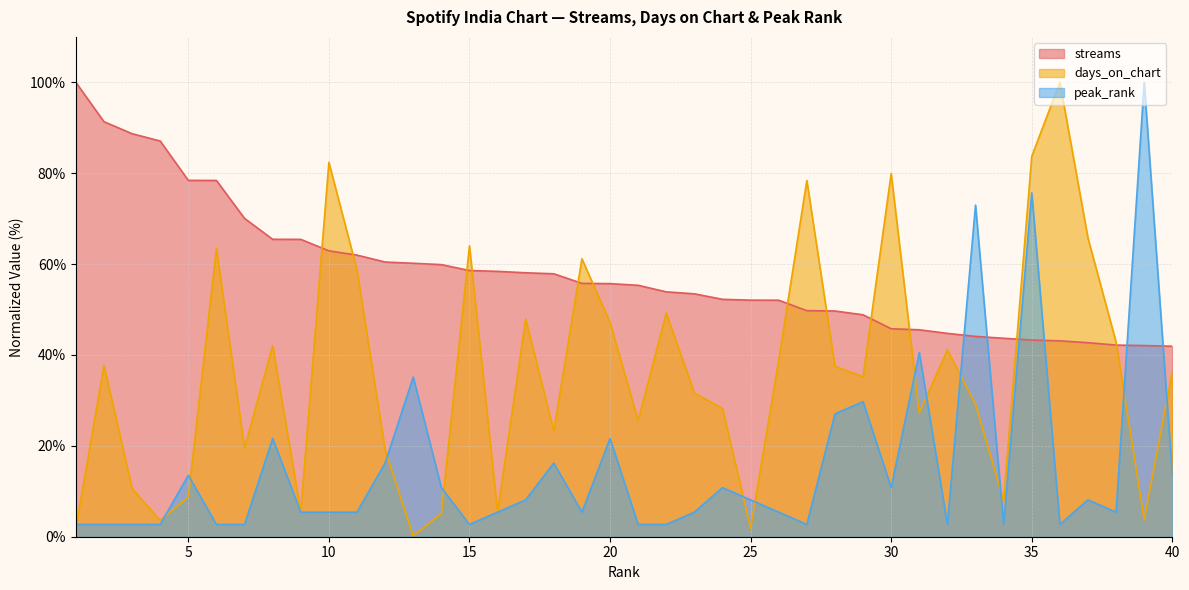

Reading left to right, list all the values displayed in this chart.

streams: 100.0	91.3	88.7	87.1	78.4	78.4	70.1	65.5	65.4	62.9	62.0	60.5	60.2	59.9	58.6	58.4	58.1	57.9	55.8	55.7	55.3	53.9	53.5	52.2	52.1	52.1	49.7	49.7	48.8	45.8	45.5	44.8	44.1	43.7	43.3	43.1	42.7	42.2	42.1	41.9
days_on_chart: 1.9	37.7	10.6	3.6	8.7	63.4	19.5	42.0	5.5	82.4	58.7	19.1	0.2	5.1	64.0	5.5	47.9	23.3	61.2	47.2	25.6	49.2	31.6	28.2	1.9	38.8	78.4	37.5	35.2	79.9	27.3	41.1	29.2	8.0	83.7	100.0	65.7	42.8	3.8	36.4
peak_rank: 2.7	2.7	2.7	2.7	13.5	2.7	2.7	21.6	5.4	5.4	5.4	16.2	35.1	10.8	2.7	5.4	8.1	16.2	5.4	21.6	2.7	2.7	5.4	10.8	8.1	5.4	2.7	27.0	29.7	10.8	40.5	2.7	73.0	2.7	75.7	2.7	8.1	5.4	100.0	13.5